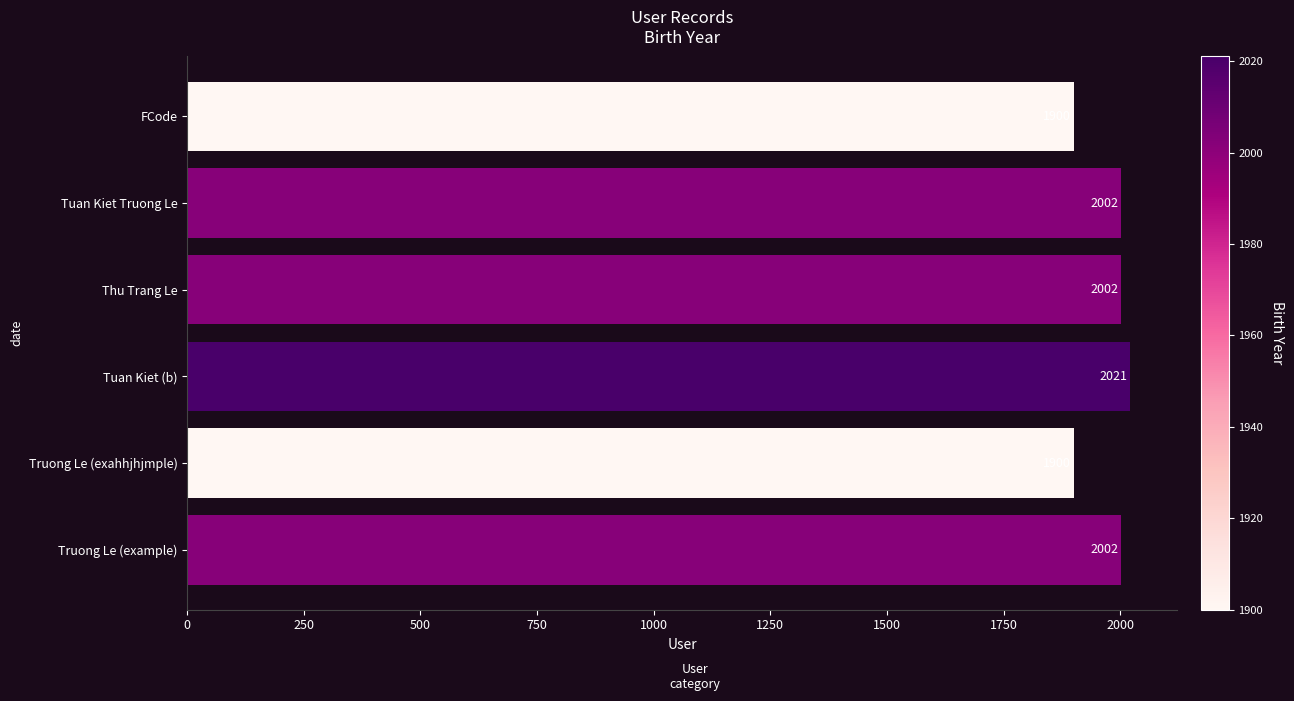

What is the difference between the second highest and minimum values?

102